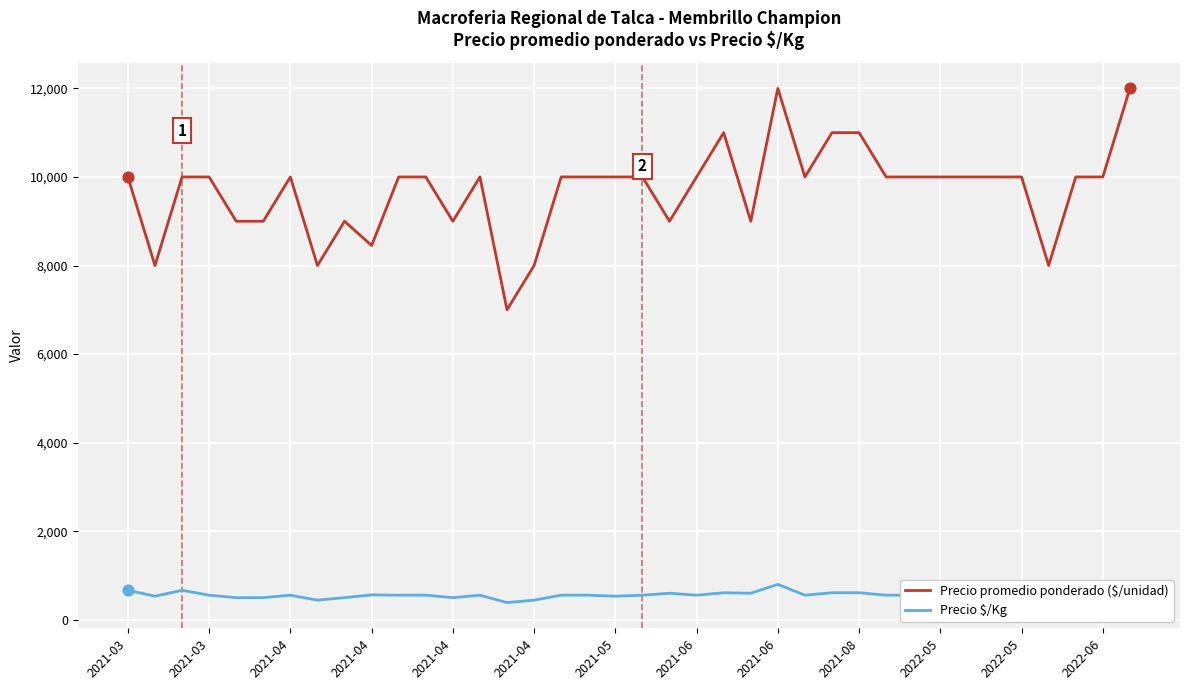

Which series has the largest range (max minus min)?

Precio promedio ponderado ($/unidad)